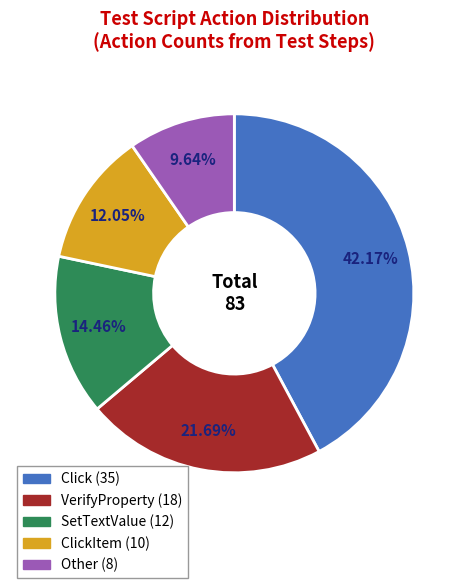

Is there any slice that represents more than half of the pie?

No